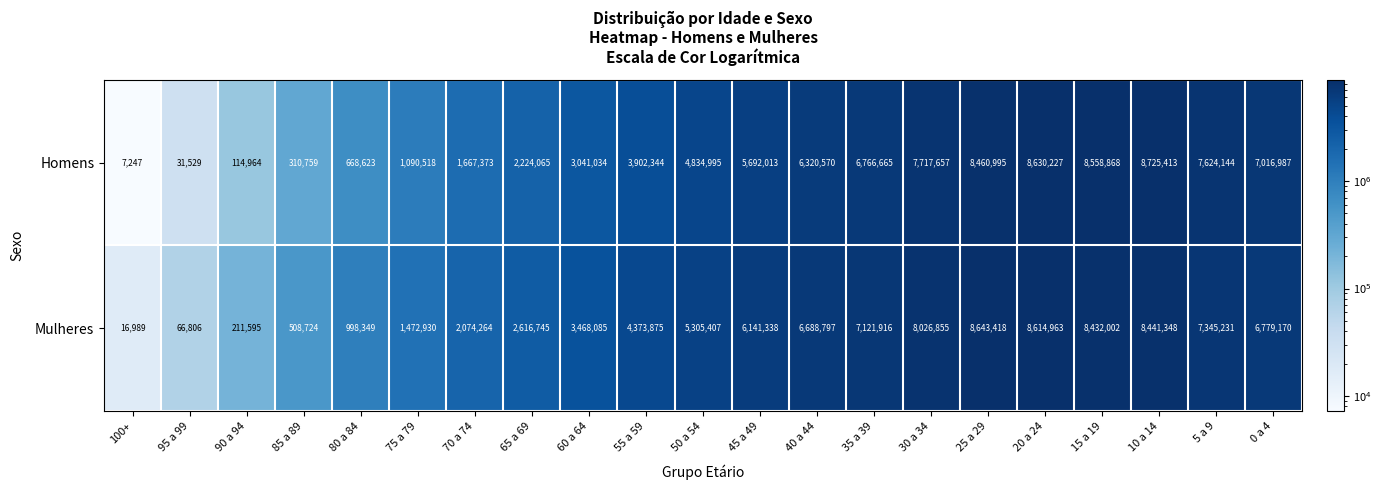

At which label does Mulheres reach its peak?

25 a 29